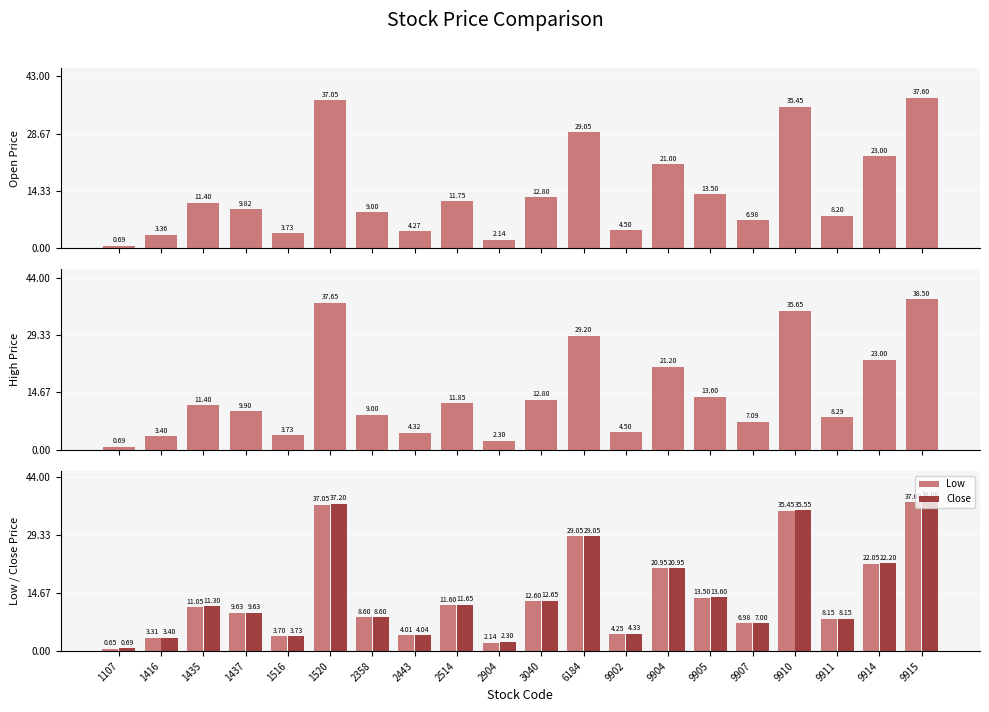

Which has a higher value, 9904 or 1435?

9904